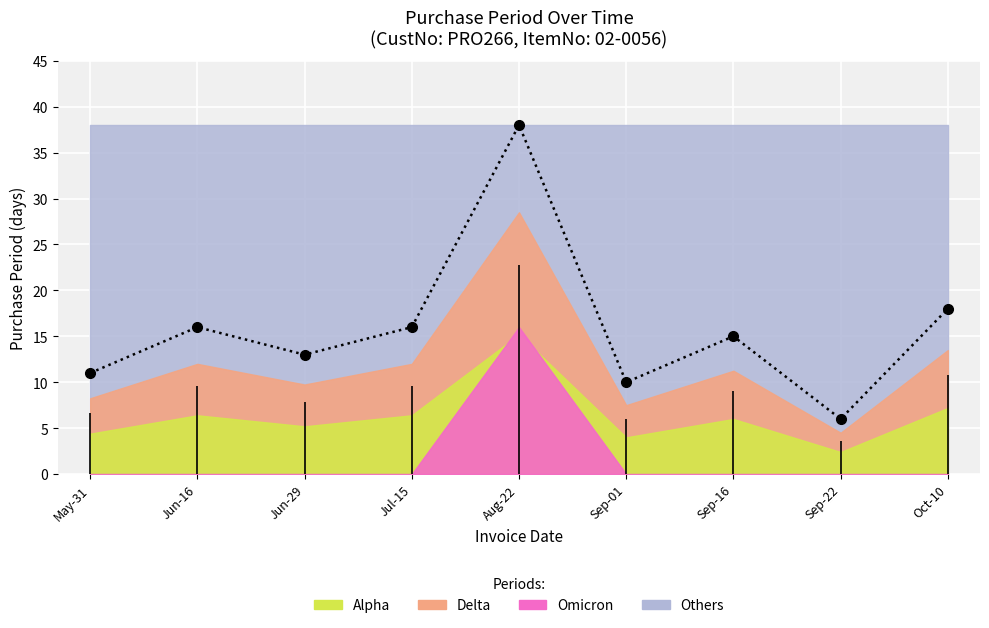

Approximately how many times larger is the value at Aug-22 compared to Sep-16?

2.5